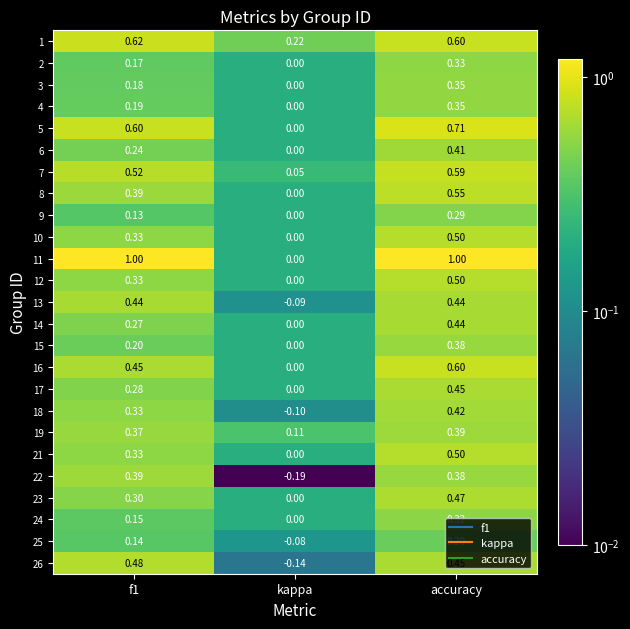

Where is 10 nearest to the value 0?

kappa